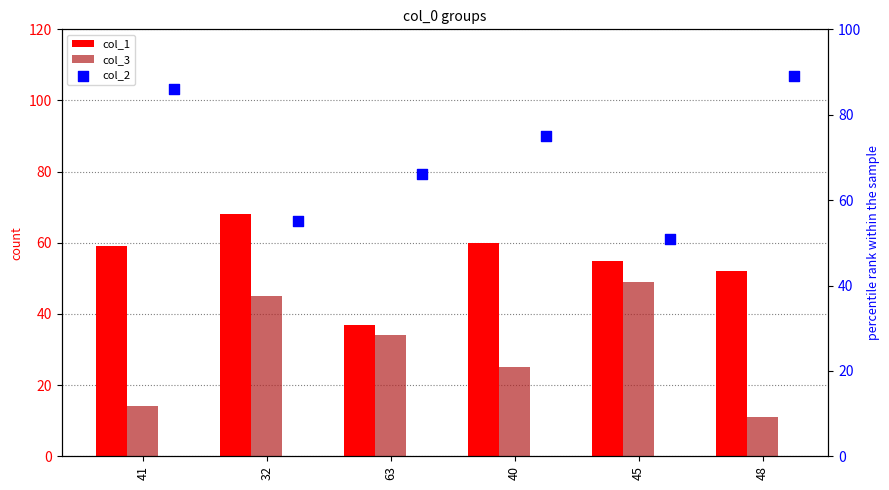

What are all the series names shown in the legend?

col_1, col_3, col_2